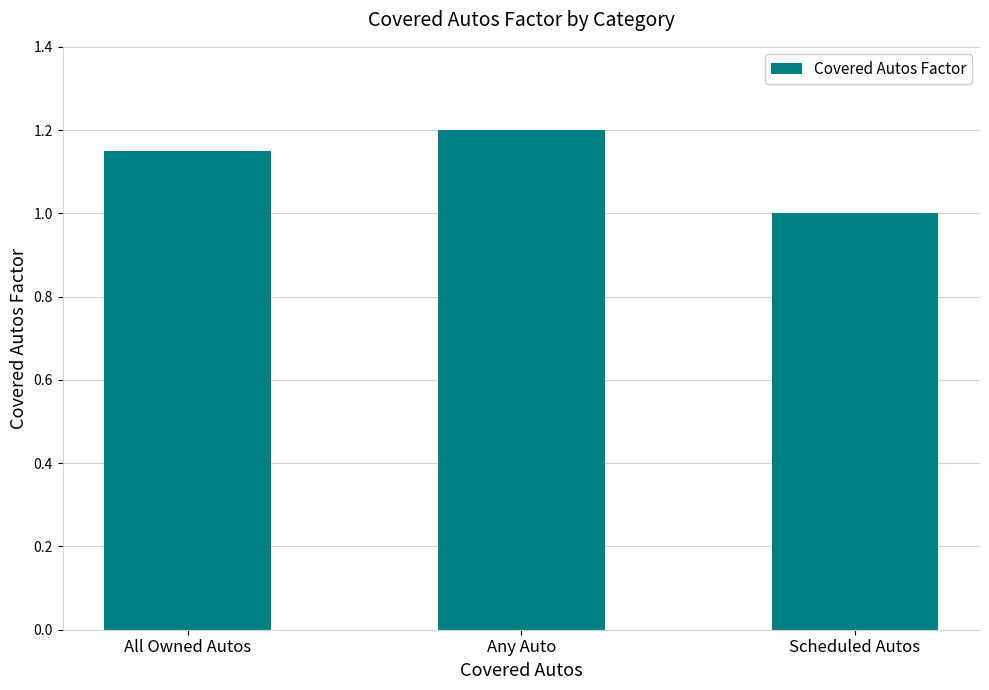

Which category has the highest value across all series?

Any Auto